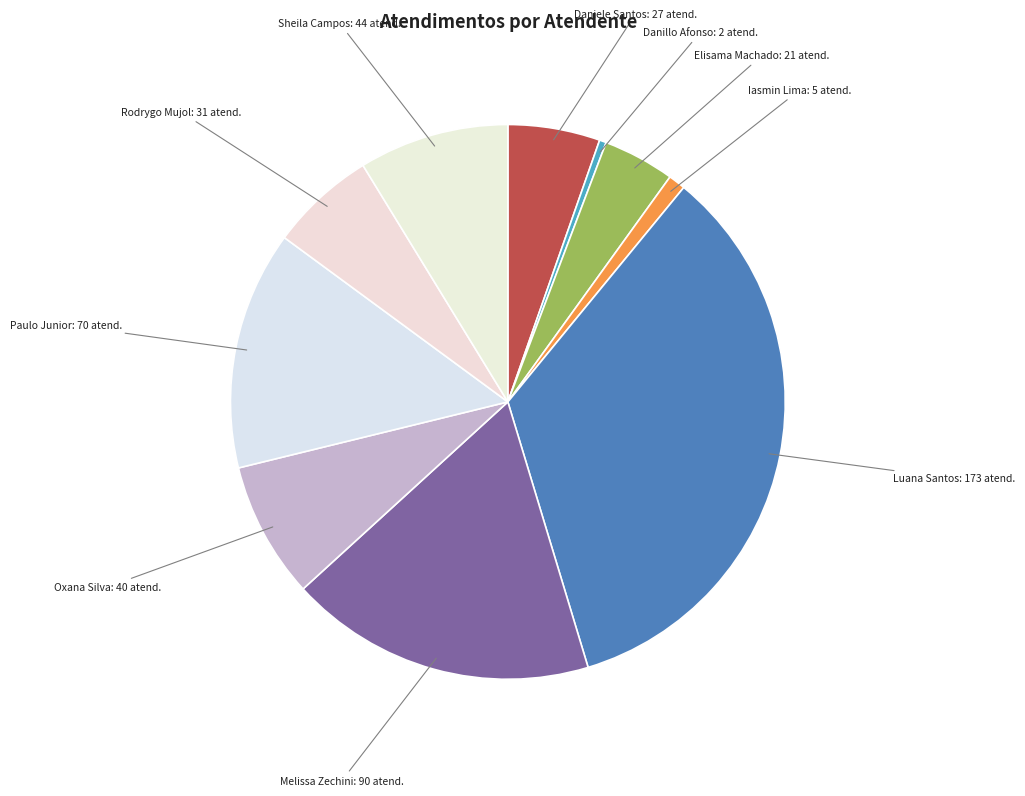

Rank the categories by value from lowest to highest.

Danillo Afonso, Iasmin Lima, Elisama Machado, Daniele Santos, Rodrygo Mujol, Oxana Silva, Sheila Campos, Paulo Junior, Melissa Zechini, Luana Santos